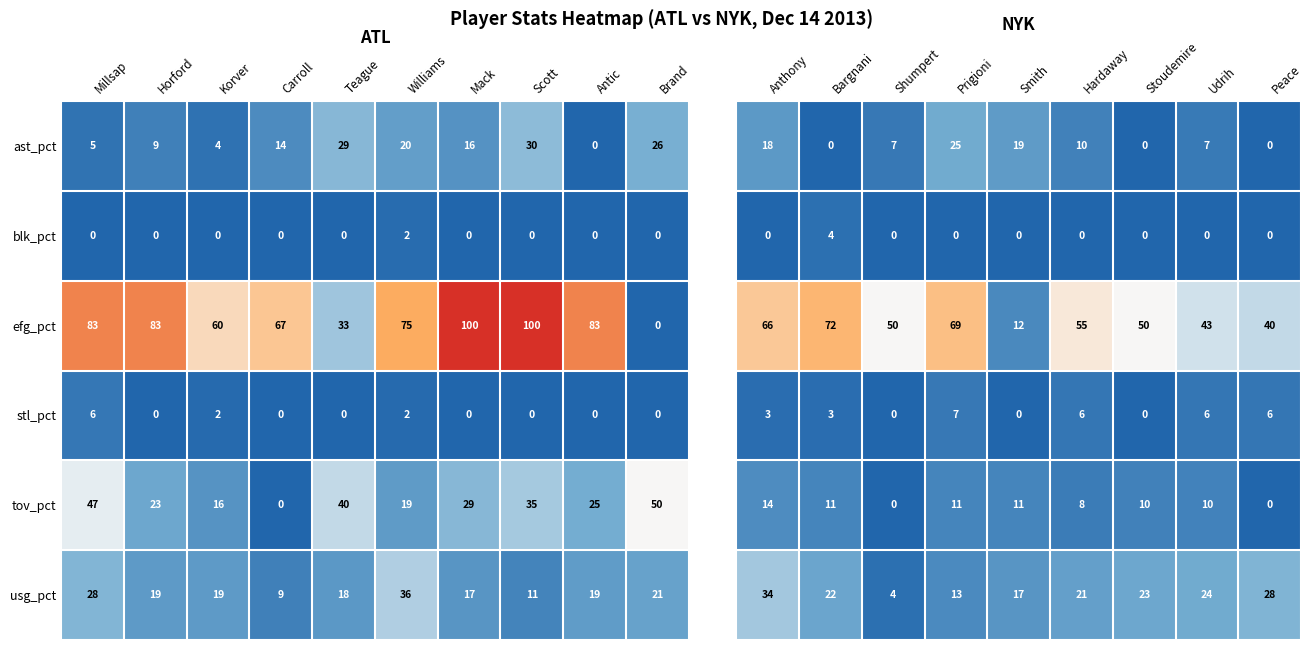

Is it true that ast_pct equals 20 at Williams?

True